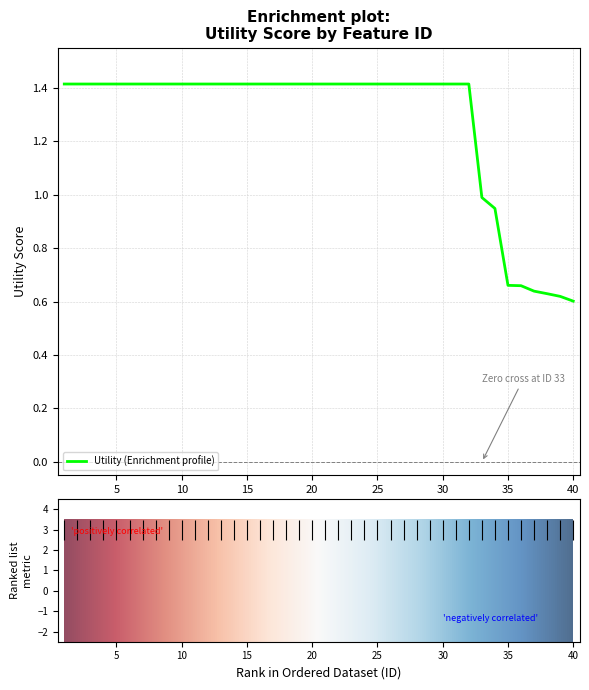

What is the difference between the maximum and minimum values?

0.8